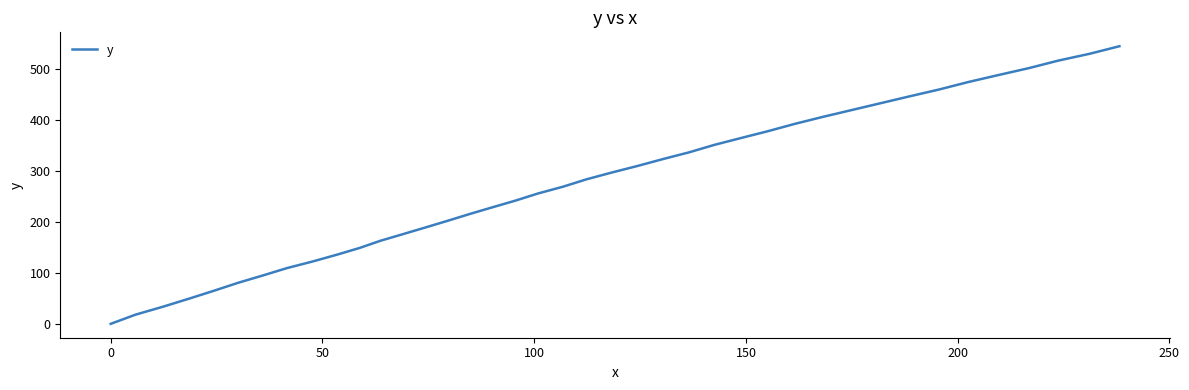

What is the sum of all values?

11071.2